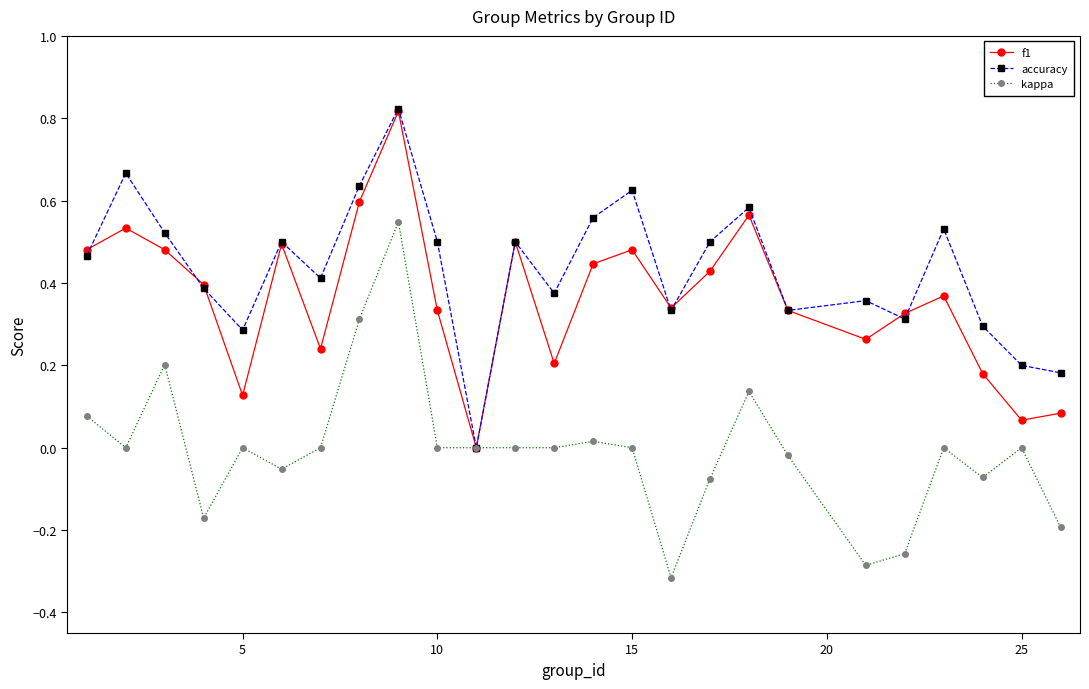

Which series has the largest total across all categories?

accuracy